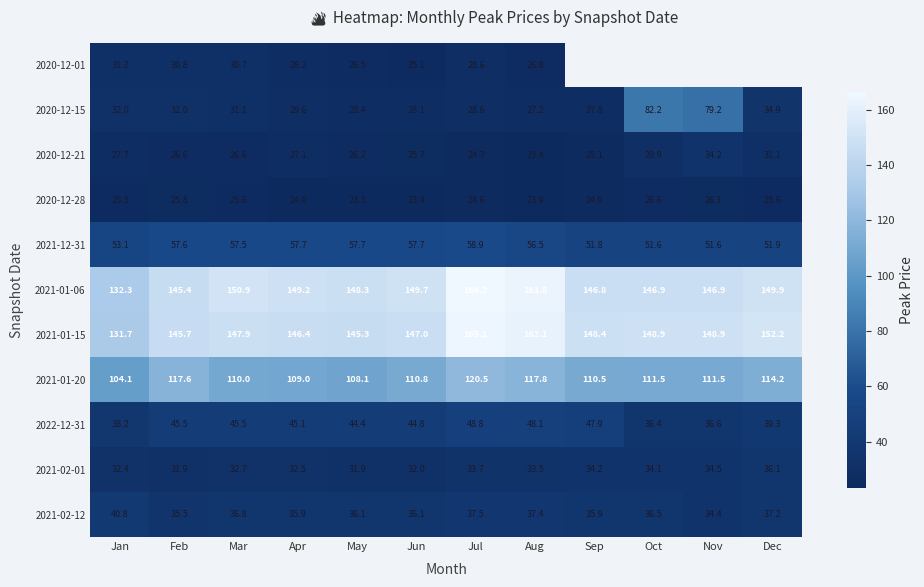

At Mar, list the series in order from smallest to largest.

2020-12-28, 2020-12-21, 2020-12-01, 2020-12-15, 2021-02-01, 2021-02-12, 2022-12-31, 2021-12-31, 2021-01-20, 2021-01-15, 2021-01-06